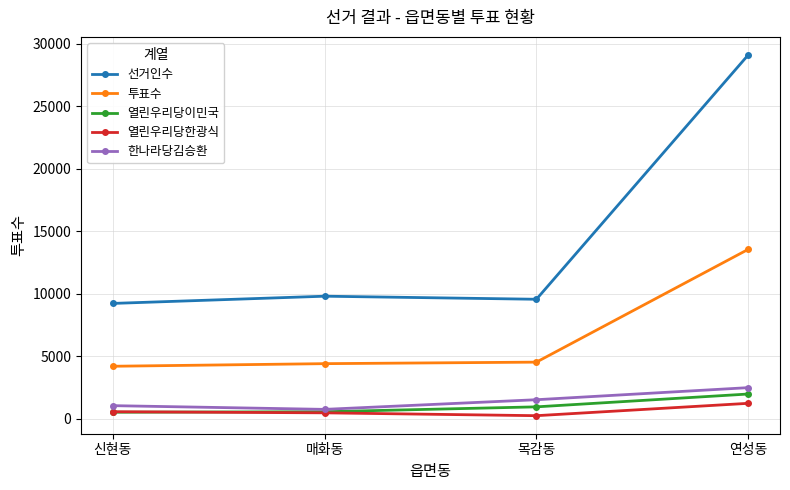

What is the sum of the 한나라당김승환 values at 매화동 and 목감동?

2237